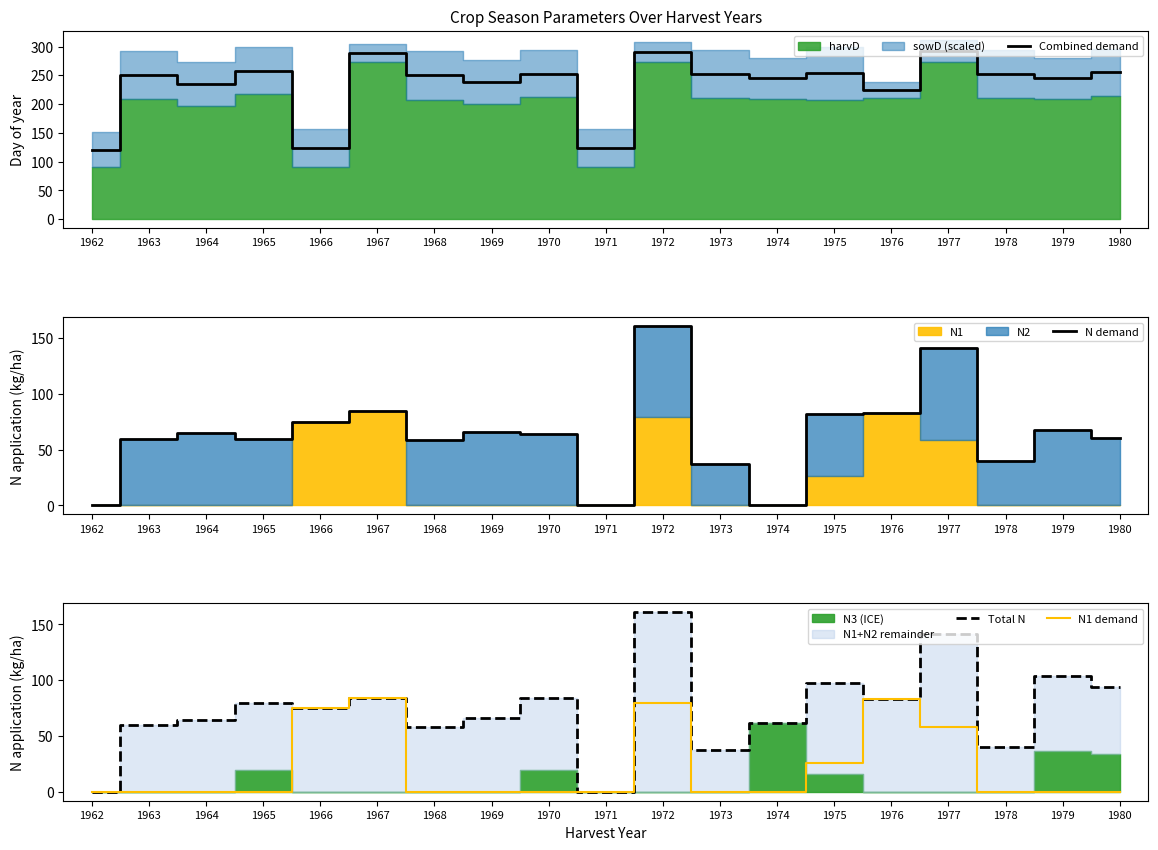

What is the sum of the Total N values at 1978 and 1973?

76.7